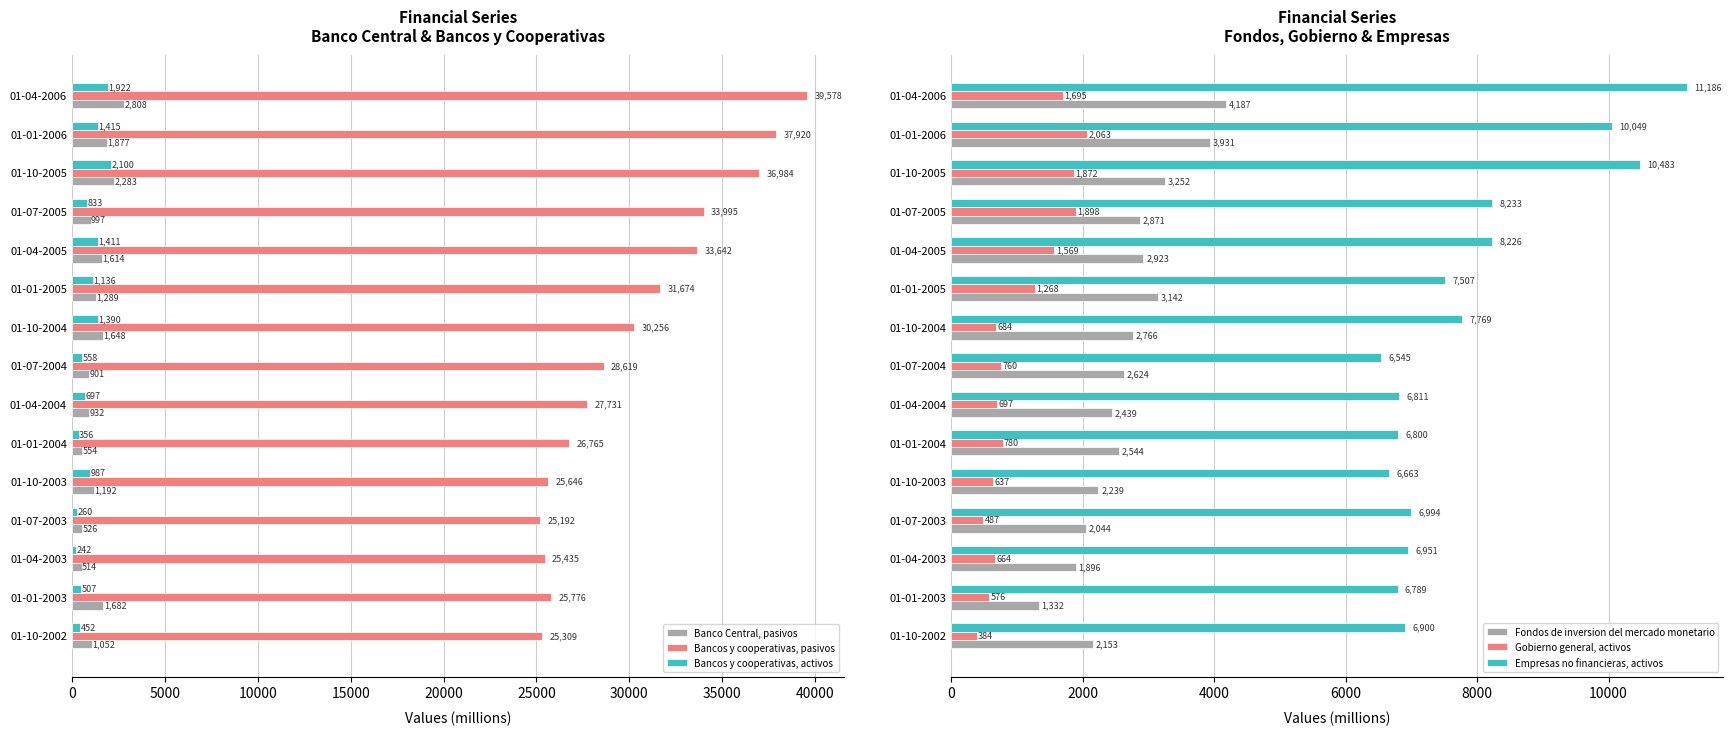

At which label does Bancos y cooperativas, activos reach its peak?

01-10-2005